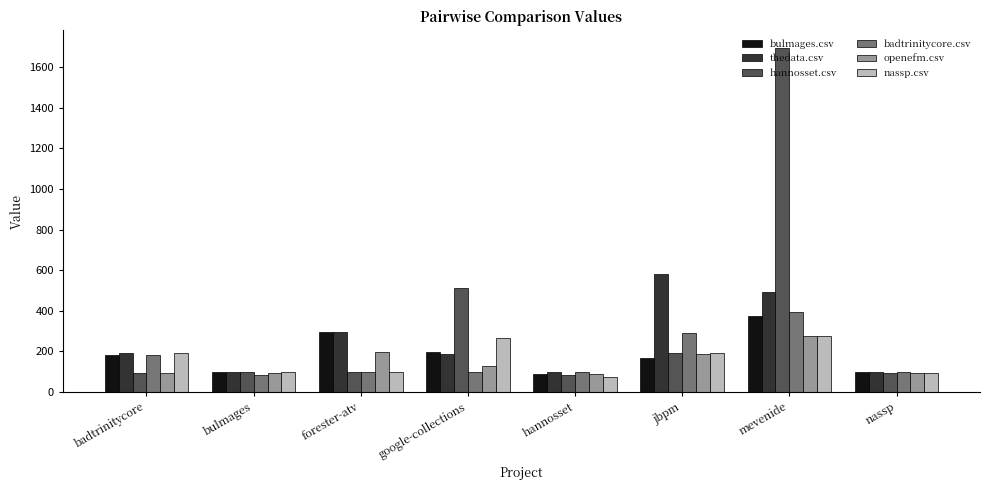

What position from the left is nassp?

8